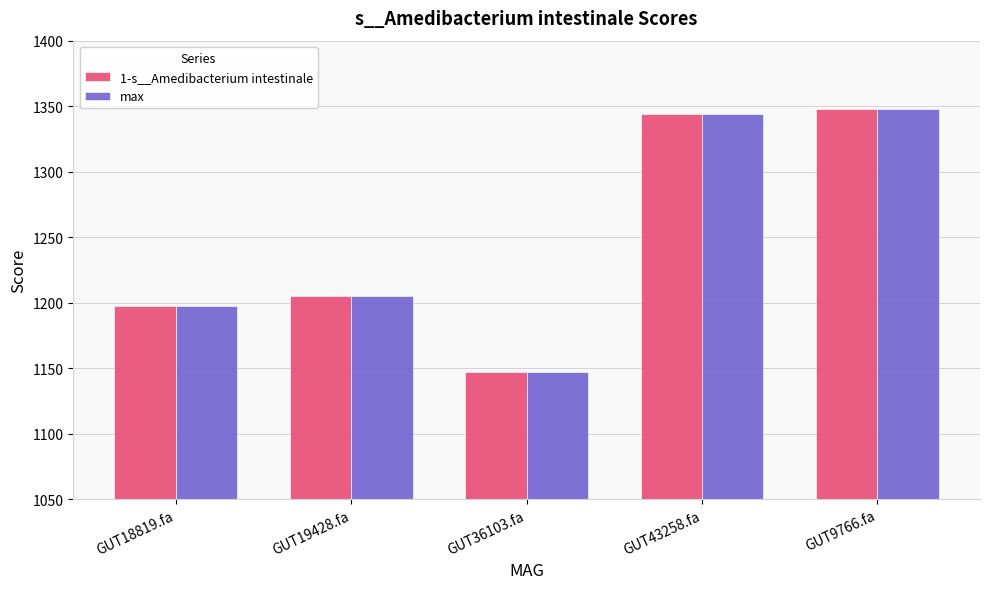

What is the total value across all series at GUT9766.fa?

2696.3